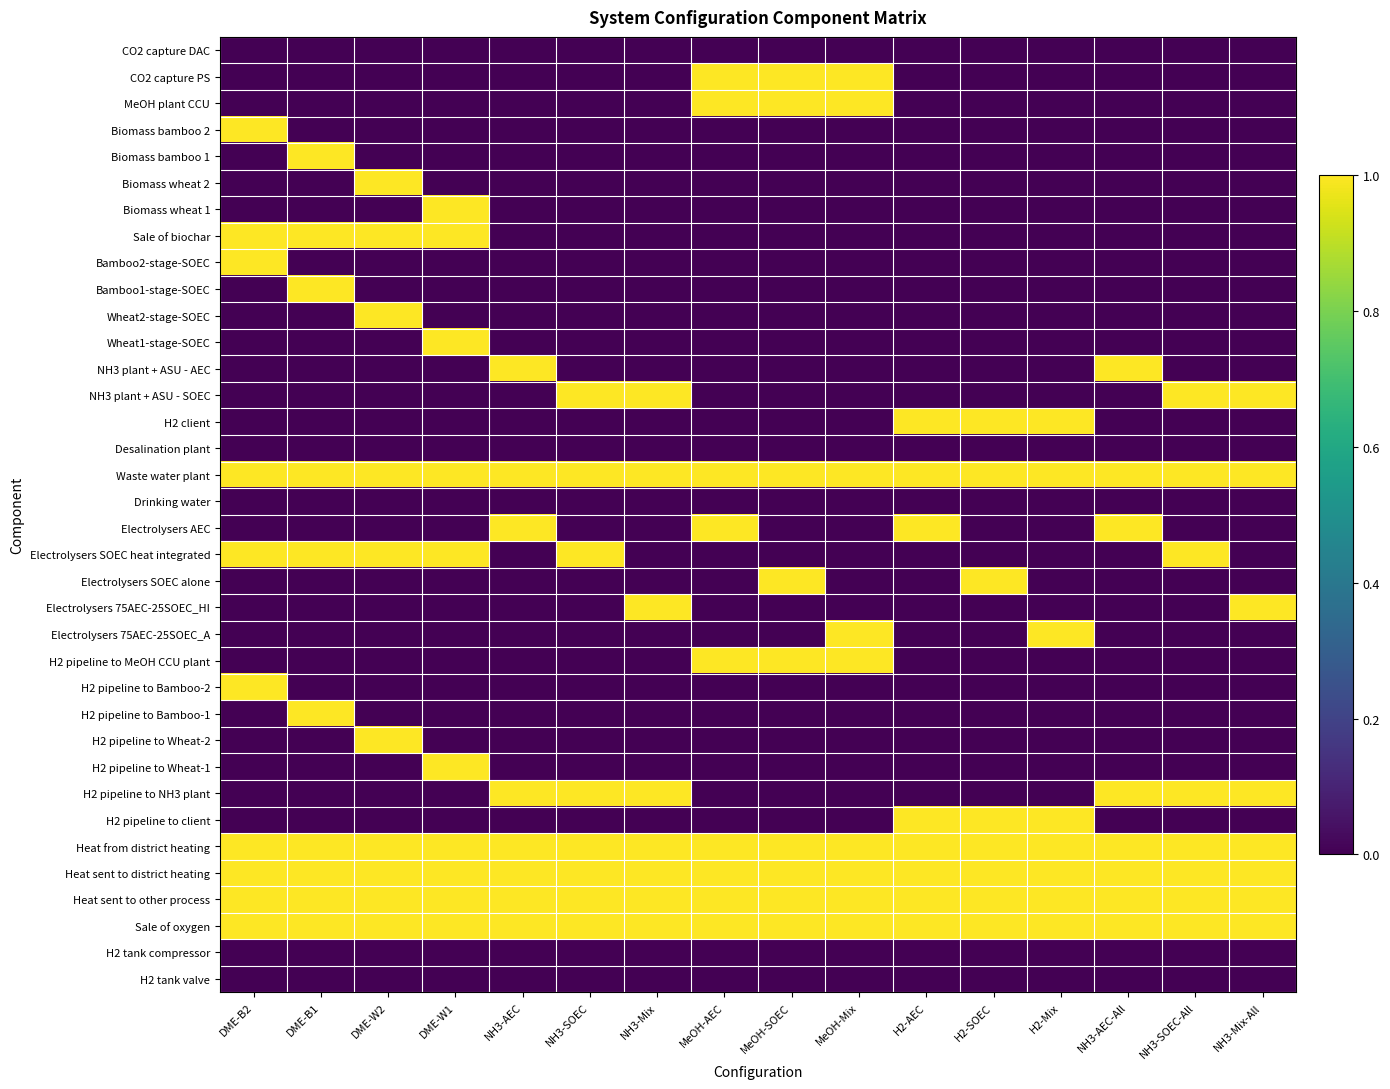

Reading left to right, list all the values displayed in this chart.

CO2 capture DAC: DME-B2=0	DME-B1=0	DME-W2=0	DME-W1=0	NH3-AEC=0	NH3-SOEC=0	NH3-Mix=0	MeOH-AEC=0	MeOH-SOEC=0	MeOH-Mix=0	H2-AEC=0	H2-SOEC=0	H2-Mix=0	NH3-AEC-All=0	NH3-SOEC-All=0	NH3-Mix-All=0
CO2 capture PS: DME-B2=0	DME-B1=0	DME-W2=0	DME-W1=0	NH3-AEC=0	NH3-SOEC=0	NH3-Mix=0	MeOH-AEC=1	MeOH-SOEC=1	MeOH-Mix=1	H2-AEC=0	H2-SOEC=0	H2-Mix=0	NH3-AEC-All=0	NH3-SOEC-All=0	NH3-Mix-All=0
MeOH plant CCU: DME-B2=0	DME-B1=0	DME-W2=0	DME-W1=0	NH3-AEC=0	NH3-SOEC=0	NH3-Mix=0	MeOH-AEC=1	MeOH-SOEC=1	MeOH-Mix=1	H2-AEC=0	H2-SOEC=0	H2-Mix=0	NH3-AEC-All=0	NH3-SOEC-All=0	NH3-Mix-All=0
Biomass bamboo 2: DME-B2=1	DME-B1=0	DME-W2=0	DME-W1=0	NH3-AEC=0	NH3-SOEC=0	NH3-Mix=0	MeOH-AEC=0	MeOH-SOEC=0	MeOH-Mix=0	H2-AEC=0	H2-SOEC=0	H2-Mix=0	NH3-AEC-All=0	NH3-SOEC-All=0	NH3-Mix-All=0
Biomass bamboo 1: DME-B2=0	DME-B1=1	DME-W2=0	DME-W1=0	NH3-AEC=0	NH3-SOEC=0	NH3-Mix=0	MeOH-AEC=0	MeOH-SOEC=0	MeOH-Mix=0	H2-AEC=0	H2-SOEC=0	H2-Mix=0	NH3-AEC-All=0	NH3-SOEC-All=0	NH3-Mix-All=0
Biomass wheat 2: DME-B2=0	DME-B1=0	DME-W2=1	DME-W1=0	NH3-AEC=0	NH3-SOEC=0	NH3-Mix=0	MeOH-AEC=0	MeOH-SOEC=0	MeOH-Mix=0	H2-AEC=0	H2-SOEC=0	H2-Mix=0	NH3-AEC-All=0	NH3-SOEC-All=0	NH3-Mix-All=0
Biomass wheat 1: DME-B2=0	DME-B1=0	DME-W2=0	DME-W1=1	NH3-AEC=0	NH3-SOEC=0	NH3-Mix=0	MeOH-AEC=0	MeOH-SOEC=0	MeOH-Mix=0	H2-AEC=0	H2-SOEC=0	H2-Mix=0	NH3-AEC-All=0	NH3-SOEC-All=0	NH3-Mix-All=0
Sale of biochar: DME-B2=1	DME-B1=1	DME-W2=1	DME-W1=1	NH3-AEC=0	NH3-SOEC=0	NH3-Mix=0	MeOH-AEC=0	MeOH-SOEC=0	MeOH-Mix=0	H2-AEC=0	H2-SOEC=0	H2-Mix=0	NH3-AEC-All=0	NH3-SOEC-All=0	NH3-Mix-All=0
Bamboo2-stage-SOEC: DME-B2=1	DME-B1=0	DME-W2=0	DME-W1=0	NH3-AEC=0	NH3-SOEC=0	NH3-Mix=0	MeOH-AEC=0	MeOH-SOEC=0	MeOH-Mix=0	H2-AEC=0	H2-SOEC=0	H2-Mix=0	NH3-AEC-All=0	NH3-SOEC-All=0	NH3-Mix-All=0
Bamboo1-stage-SOEC: DME-B2=0	DME-B1=1	DME-W2=0	DME-W1=0	NH3-AEC=0	NH3-SOEC=0	NH3-Mix=0	MeOH-AEC=0	MeOH-SOEC=0	MeOH-Mix=0	H2-AEC=0	H2-SOEC=0	H2-Mix=0	NH3-AEC-All=0	NH3-SOEC-All=0	NH3-Mix-All=0
Wheat2-stage-SOEC: DME-B2=0	DME-B1=0	DME-W2=1	DME-W1=0	NH3-AEC=0	NH3-SOEC=0	NH3-Mix=0	MeOH-AEC=0	MeOH-SOEC=0	MeOH-Mix=0	H2-AEC=0	H2-SOEC=0	H2-Mix=0	NH3-AEC-All=0	NH3-SOEC-All=0	NH3-Mix-All=0
Wheat1-stage-SOEC: DME-B2=0	DME-B1=0	DME-W2=0	DME-W1=1	NH3-AEC=0	NH3-SOEC=0	NH3-Mix=0	MeOH-AEC=0	MeOH-SOEC=0	MeOH-Mix=0	H2-AEC=0	H2-SOEC=0	H2-Mix=0	NH3-AEC-All=0	NH3-SOEC-All=0	NH3-Mix-All=0
NH3 plant + ASU - AEC: DME-B2=0	DME-B1=0	DME-W2=0	DME-W1=0	NH3-AEC=1	NH3-SOEC=0	NH3-Mix=0	MeOH-AEC=0	MeOH-SOEC=0	MeOH-Mix=0	H2-AEC=0	H2-SOEC=0	H2-Mix=0	NH3-AEC-All=1	NH3-SOEC-All=0	NH3-Mix-All=0
NH3 plant + ASU - SOEC: DME-B2=0	DME-B1=0	DME-W2=0	DME-W1=0	NH3-AEC=0	NH3-SOEC=1	NH3-Mix=1	MeOH-AEC=0	MeOH-SOEC=0	MeOH-Mix=0	H2-AEC=0	H2-SOEC=0	H2-Mix=0	NH3-AEC-All=0	NH3-SOEC-All=1	NH3-Mix-All=1
H2 client: DME-B2=0	DME-B1=0	DME-W2=0	DME-W1=0	NH3-AEC=0	NH3-SOEC=0	NH3-Mix=0	MeOH-AEC=0	MeOH-SOEC=0	MeOH-Mix=0	H2-AEC=1	H2-SOEC=1	H2-Mix=1	NH3-AEC-All=0	NH3-SOEC-All=0	NH3-Mix-All=0
Desalination plant: DME-B2=0	DME-B1=0	DME-W2=0	DME-W1=0	NH3-AEC=0	NH3-SOEC=0	NH3-Mix=0	MeOH-AEC=0	MeOH-SOEC=0	MeOH-Mix=0	H2-AEC=0	H2-SOEC=0	H2-Mix=0	NH3-AEC-All=0	NH3-SOEC-All=0	NH3-Mix-All=0
Waste water plant: DME-B2=1	DME-B1=1	DME-W2=1	DME-W1=1	NH3-AEC=1	NH3-SOEC=1	NH3-Mix=1	MeOH-AEC=1	MeOH-SOEC=1	MeOH-Mix=1	H2-AEC=1	H2-SOEC=1	H2-Mix=1	NH3-AEC-All=1	NH3-SOEC-All=1	NH3-Mix-All=1
Drinking water: DME-B2=0	DME-B1=0	DME-W2=0	DME-W1=0	NH3-AEC=0	NH3-SOEC=0	NH3-Mix=0	MeOH-AEC=0	MeOH-SOEC=0	MeOH-Mix=0	H2-AEC=0	H2-SOEC=0	H2-Mix=0	NH3-AEC-All=0	NH3-SOEC-All=0	NH3-Mix-All=0
Electrolysers AEC: DME-B2=0	DME-B1=0	DME-W2=0	DME-W1=0	NH3-AEC=1	NH3-SOEC=0	NH3-Mix=0	MeOH-AEC=1	MeOH-SOEC=0	MeOH-Mix=0	H2-AEC=1	H2-SOEC=0	H2-Mix=0	NH3-AEC-All=1	NH3-SOEC-All=0	NH3-Mix-All=0
Electrolysers SOEC heat integrated: DME-B2=1	DME-B1=1	DME-W2=1	DME-W1=1	NH3-AEC=0	NH3-SOEC=1	NH3-Mix=0	MeOH-AEC=0	MeOH-SOEC=0	MeOH-Mix=0	H2-AEC=0	H2-SOEC=0	H2-Mix=0	NH3-AEC-All=0	NH3-SOEC-All=1	NH3-Mix-All=0
Electrolysers SOEC alone: DME-B2=0	DME-B1=0	DME-W2=0	DME-W1=0	NH3-AEC=0	NH3-SOEC=0	NH3-Mix=0	MeOH-AEC=0	MeOH-SOEC=1	MeOH-Mix=0	H2-AEC=0	H2-SOEC=1	H2-Mix=0	NH3-AEC-All=0	NH3-SOEC-All=0	NH3-Mix-All=0
Electrolysers 75AEC-25SOEC_HI: DME-B2=0	DME-B1=0	DME-W2=0	DME-W1=0	NH3-AEC=0	NH3-SOEC=0	NH3-Mix=1	MeOH-AEC=0	MeOH-SOEC=0	MeOH-Mix=0	H2-AEC=0	H2-SOEC=0	H2-Mix=0	NH3-AEC-All=0	NH3-SOEC-All=0	NH3-Mix-All=1
Electrolysers 75AEC-25SOEC_A: DME-B2=0	DME-B1=0	DME-W2=0	DME-W1=0	NH3-AEC=0	NH3-SOEC=0	NH3-Mix=0	MeOH-AEC=0	MeOH-SOEC=0	MeOH-Mix=1	H2-AEC=0	H2-SOEC=0	H2-Mix=1	NH3-AEC-All=0	NH3-SOEC-All=0	NH3-Mix-All=0
H2 pipeline to MeOH CCU plant: DME-B2=0	DME-B1=0	DME-W2=0	DME-W1=0	NH3-AEC=0	NH3-SOEC=0	NH3-Mix=0	MeOH-AEC=1	MeOH-SOEC=1	MeOH-Mix=1	H2-AEC=0	H2-SOEC=0	H2-Mix=0	NH3-AEC-All=0	NH3-SOEC-All=0	NH3-Mix-All=0
H2 pipeline to Bamboo-2: DME-B2=1	DME-B1=0	DME-W2=0	DME-W1=0	NH3-AEC=0	NH3-SOEC=0	NH3-Mix=0	MeOH-AEC=0	MeOH-SOEC=0	MeOH-Mix=0	H2-AEC=0	H2-SOEC=0	H2-Mix=0	NH3-AEC-All=0	NH3-SOEC-All=0	NH3-Mix-All=0
H2 pipeline to Bamboo-1: DME-B2=0	DME-B1=1	DME-W2=0	DME-W1=0	NH3-AEC=0	NH3-SOEC=0	NH3-Mix=0	MeOH-AEC=0	MeOH-SOEC=0	MeOH-Mix=0	H2-AEC=0	H2-SOEC=0	H2-Mix=0	NH3-AEC-All=0	NH3-SOEC-All=0	NH3-Mix-All=0
H2 pipeline to Wheat-2: DME-B2=0	DME-B1=0	DME-W2=1	DME-W1=0	NH3-AEC=0	NH3-SOEC=0	NH3-Mix=0	MeOH-AEC=0	MeOH-SOEC=0	MeOH-Mix=0	H2-AEC=0	H2-SOEC=0	H2-Mix=0	NH3-AEC-All=0	NH3-SOEC-All=0	NH3-Mix-All=0
H2 pipeline to Wheat-1: DME-B2=0	DME-B1=0	DME-W2=0	DME-W1=1	NH3-AEC=0	NH3-SOEC=0	NH3-Mix=0	MeOH-AEC=0	MeOH-SOEC=0	MeOH-Mix=0	H2-AEC=0	H2-SOEC=0	H2-Mix=0	NH3-AEC-All=0	NH3-SOEC-All=0	NH3-Mix-All=0
H2 pipeline to NH3 plant: DME-B2=0	DME-B1=0	DME-W2=0	DME-W1=0	NH3-AEC=1	NH3-SOEC=1	NH3-Mix=1	MeOH-AEC=0	MeOH-SOEC=0	MeOH-Mix=0	H2-AEC=0	H2-SOEC=0	H2-Mix=0	NH3-AEC-All=1	NH3-SOEC-All=1	NH3-Mix-All=1
H2 pipeline to client: DME-B2=0	DME-B1=0	DME-W2=0	DME-W1=0	NH3-AEC=0	NH3-SOEC=0	NH3-Mix=0	MeOH-AEC=0	MeOH-SOEC=0	MeOH-Mix=0	H2-AEC=1	H2-SOEC=1	H2-Mix=1	NH3-AEC-All=0	NH3-SOEC-All=0	NH3-Mix-All=0
Heat from district heating: DME-B2=1	DME-B1=1	DME-W2=1	DME-W1=1	NH3-AEC=1	NH3-SOEC=1	NH3-Mix=1	MeOH-AEC=1	MeOH-SOEC=1	MeOH-Mix=1	H2-AEC=1	H2-SOEC=1	H2-Mix=1	NH3-AEC-All=1	NH3-SOEC-All=1	NH3-Mix-All=1
Heat sent to district heating: DME-B2=1	DME-B1=1	DME-W2=1	DME-W1=1	NH3-AEC=1	NH3-SOEC=1	NH3-Mix=1	MeOH-AEC=1	MeOH-SOEC=1	MeOH-Mix=1	H2-AEC=1	H2-SOEC=1	H2-Mix=1	NH3-AEC-All=1	NH3-SOEC-All=1	NH3-Mix-All=1
Heat sent to other process: DME-B2=1	DME-B1=1	DME-W2=1	DME-W1=1	NH3-AEC=1	NH3-SOEC=1	NH3-Mix=1	MeOH-AEC=1	MeOH-SOEC=1	MeOH-Mix=1	H2-AEC=1	H2-SOEC=1	H2-Mix=1	NH3-AEC-All=1	NH3-SOEC-All=1	NH3-Mix-All=1
Sale of oxygen: DME-B2=1	DME-B1=1	DME-W2=1	DME-W1=1	NH3-AEC=1	NH3-SOEC=1	NH3-Mix=1	MeOH-AEC=1	MeOH-SOEC=1	MeOH-Mix=1	H2-AEC=1	H2-SOEC=1	H2-Mix=1	NH3-AEC-All=1	NH3-SOEC-All=1	NH3-Mix-All=1
H2 tank compressor: DME-B2=0	DME-B1=0	DME-W2=0	DME-W1=0	NH3-AEC=0	NH3-SOEC=0	NH3-Mix=0	MeOH-AEC=0	MeOH-SOEC=0	MeOH-Mix=0	H2-AEC=0	H2-SOEC=0	H2-Mix=0	NH3-AEC-All=0	NH3-SOEC-All=0	NH3-Mix-All=0
H2 tank valve: DME-B2=0	DME-B1=0	DME-W2=0	DME-W1=0	NH3-AEC=0	NH3-SOEC=0	NH3-Mix=0	MeOH-AEC=0	MeOH-SOEC=0	MeOH-Mix=0	H2-AEC=0	H2-SOEC=0	H2-Mix=0	NH3-AEC-All=0	NH3-SOEC-All=0	NH3-Mix-All=0